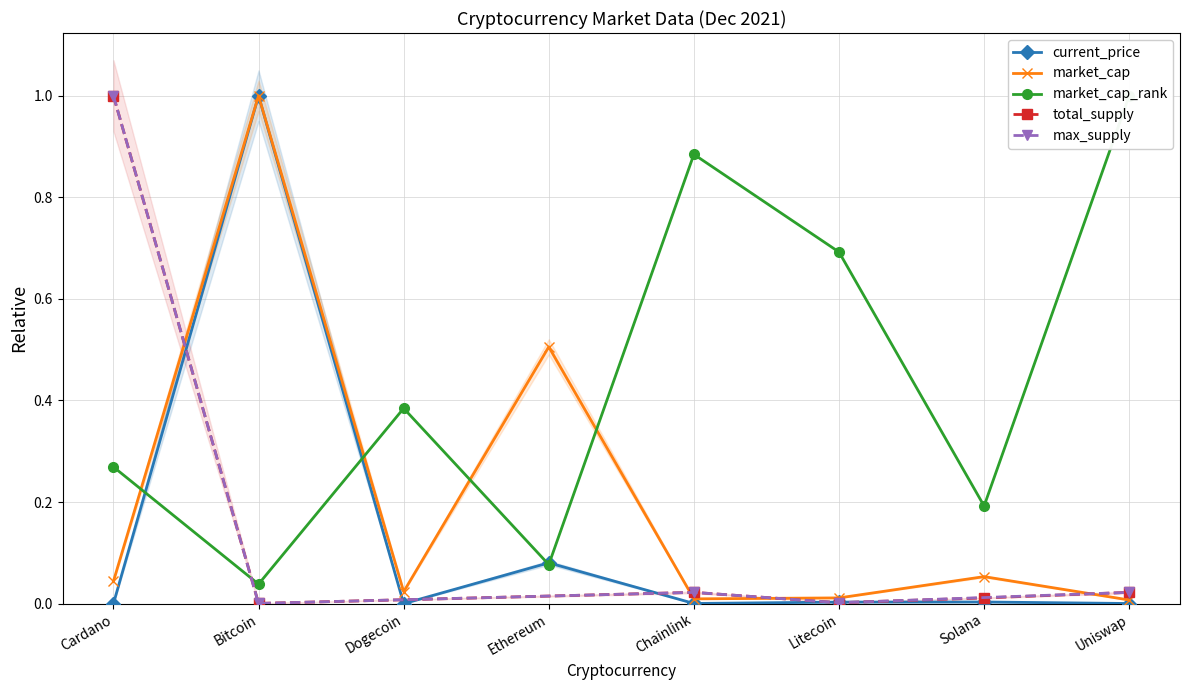

The value of current_price at Chainlink is 0.0. True or false?

True